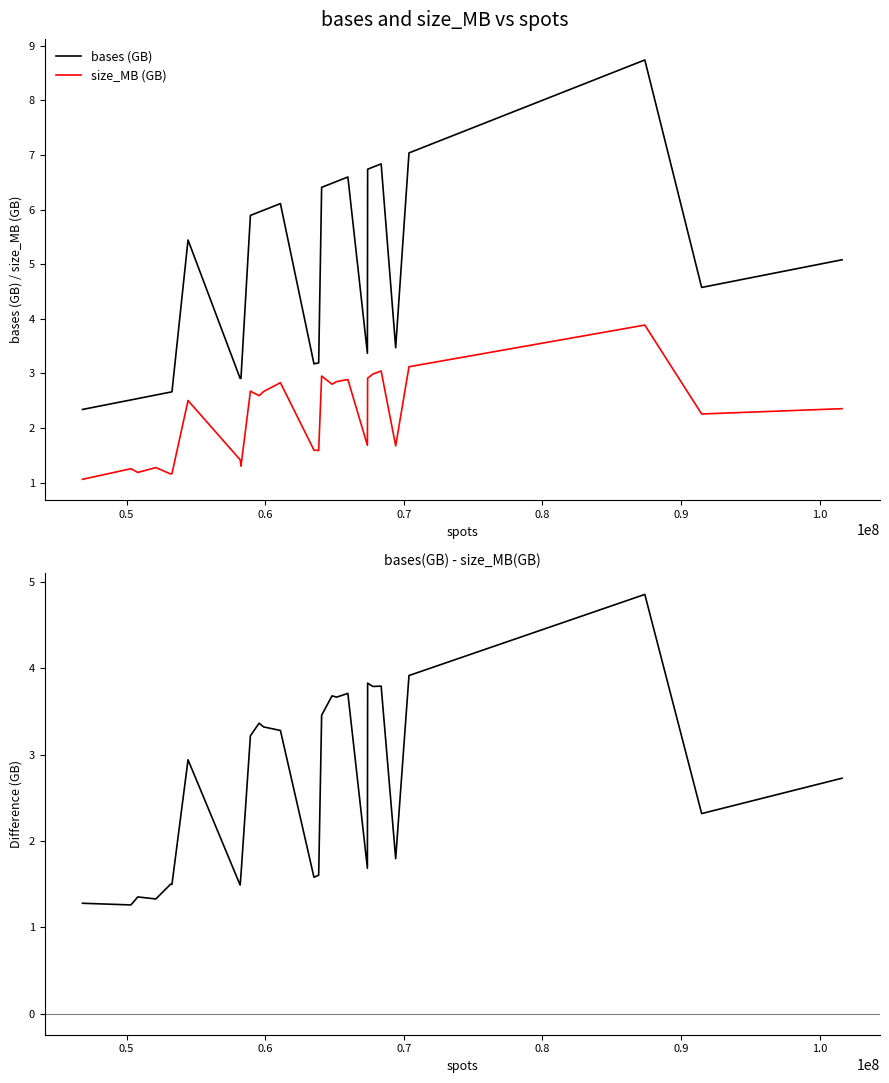

What is the maximum value for bases (GB)?

8.7